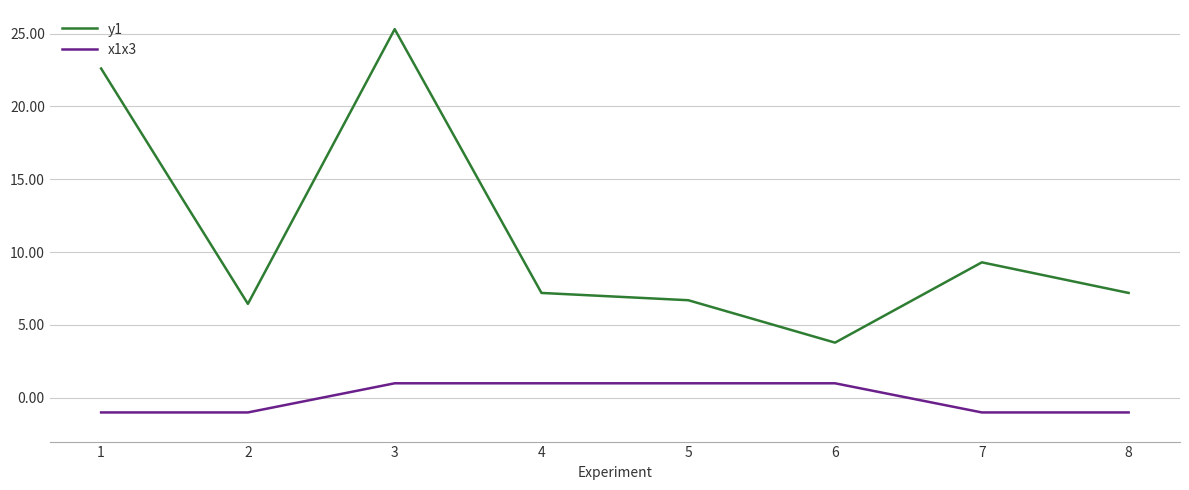

Reading right to left, transcribe all the data shown in this chart.

y1: 8=7.2	7=9.3	6=3.8	5=6.7	4=7.2	3=25.3	2=6.5	1=22.6
x1x3: 8=-1.0	7=-1.0	6=1.0	5=1.0	4=1.0	3=1.0	2=-1.0	1=-1.0